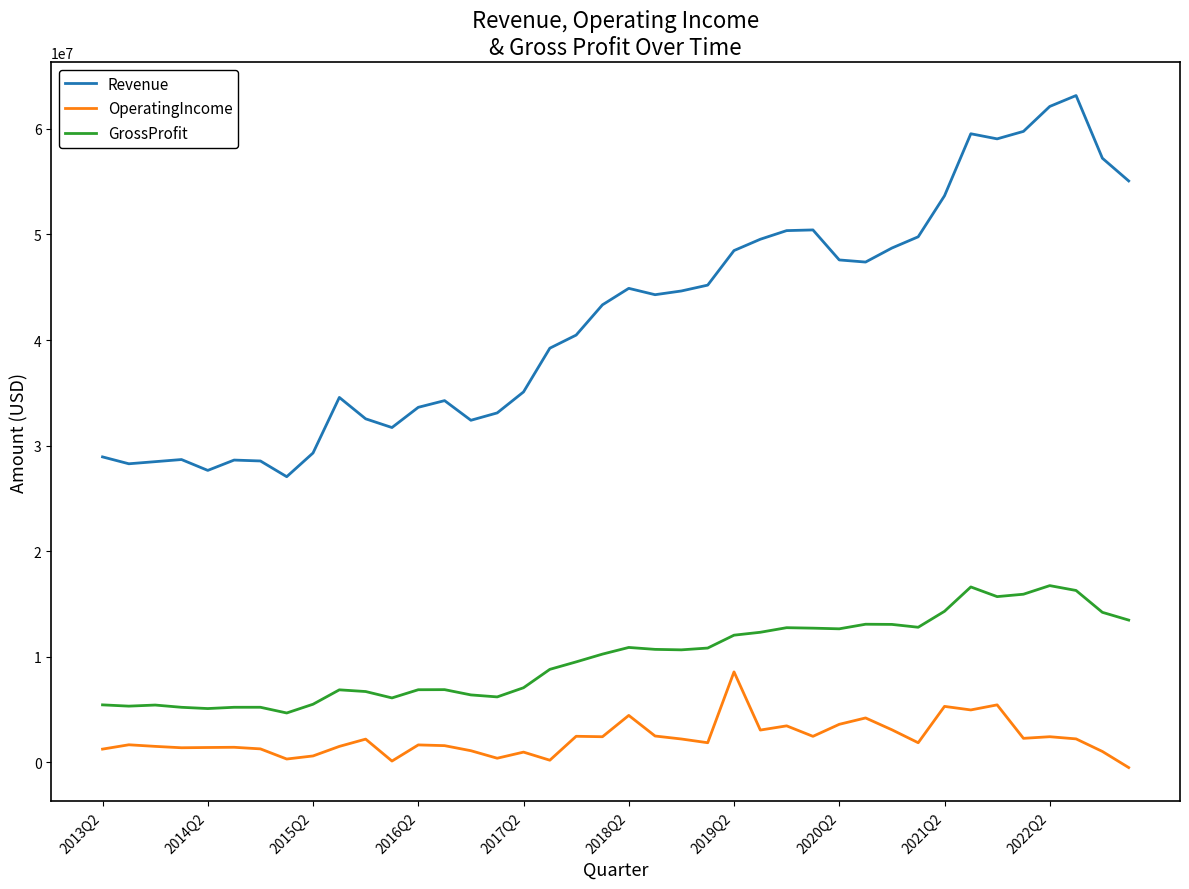

What is the difference between the maximum and minimum values in the OperatingIncome series?

9061000